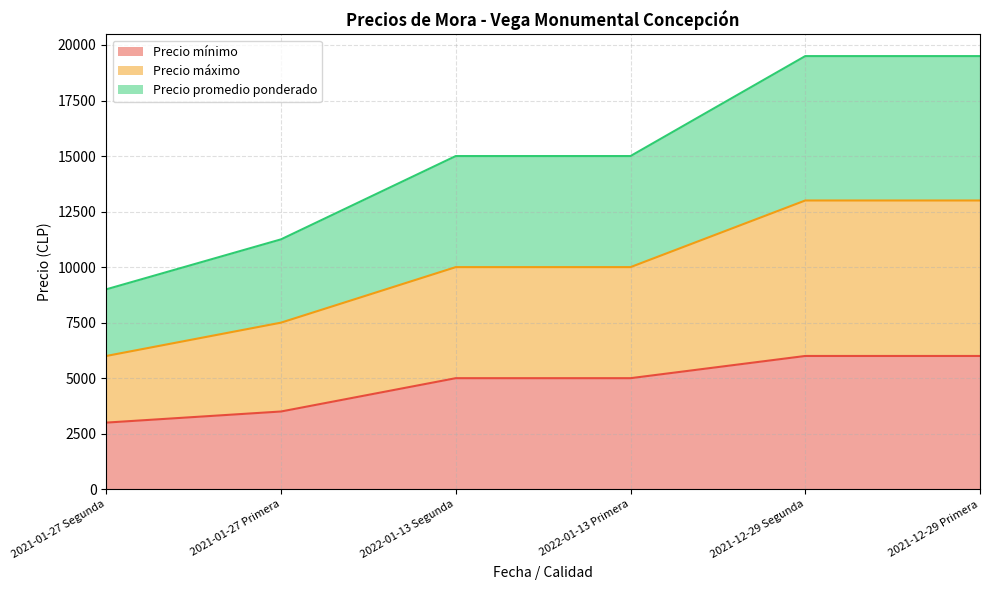

The value of Precio mínimo at 2022-01-13 Primera is 7818. True or false?

False